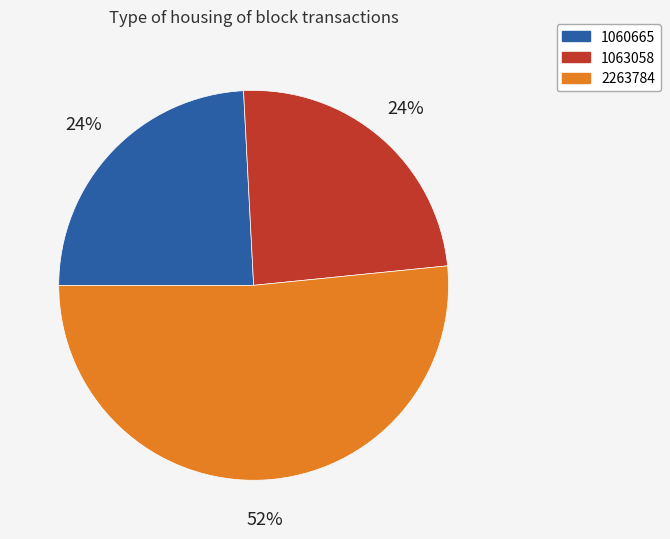

The 1063058 slice represents 24% of the pie. True or false?

True